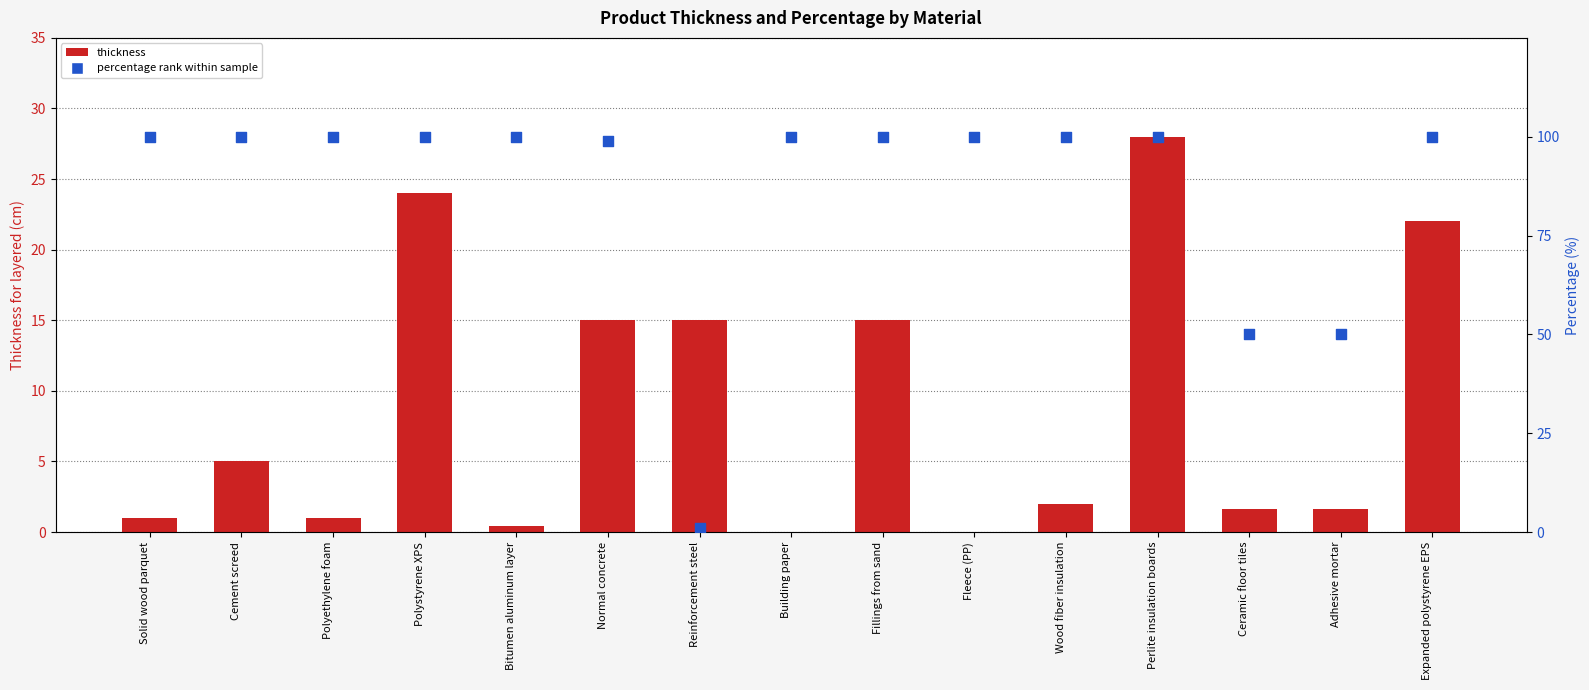

What is the total value across all series at Polyethylene foam?

101.0